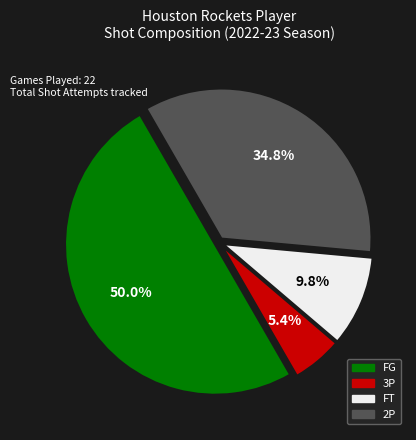

What percentage is the FG slice, to the nearest percent?

50%